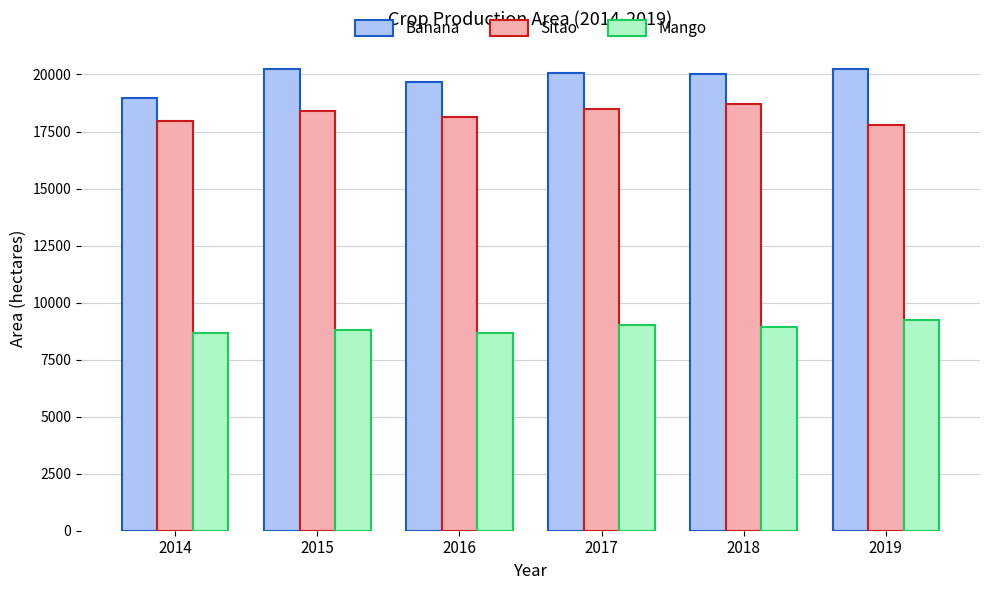

What is the difference between the maximum and second lowest values in the Mango series?

542.9